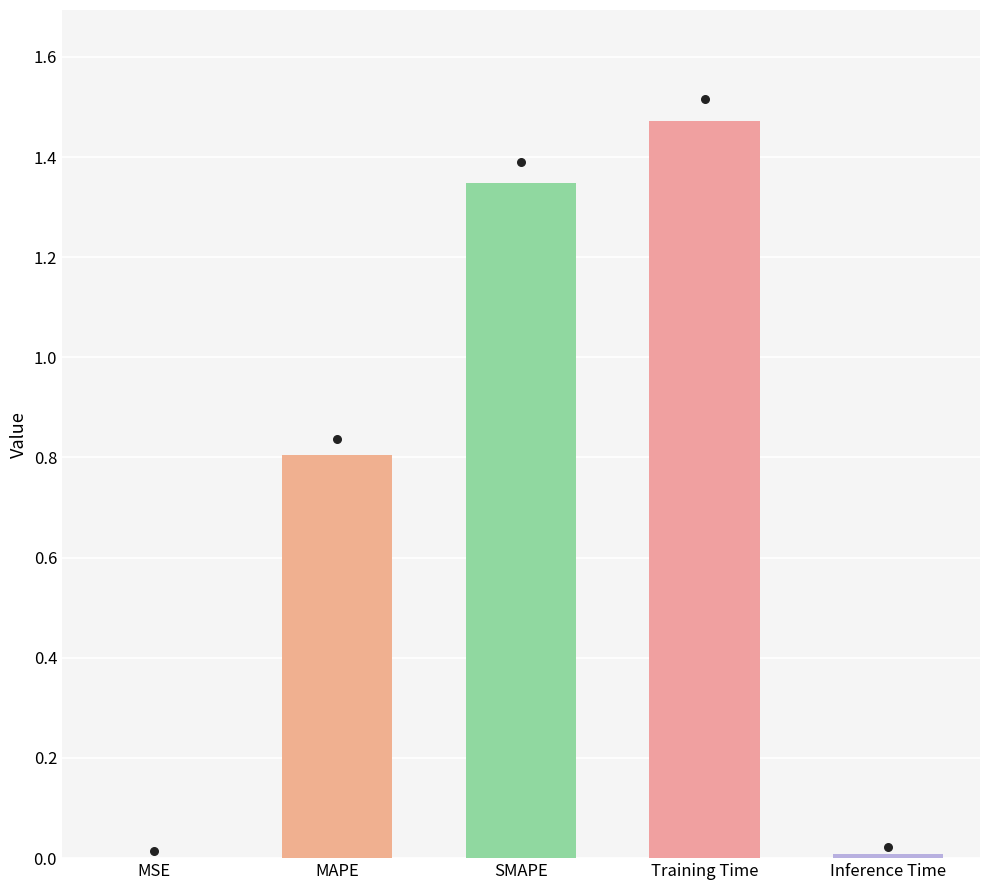

Approximately how many times larger is the value at SMAPE compared to Training Time?

0.9